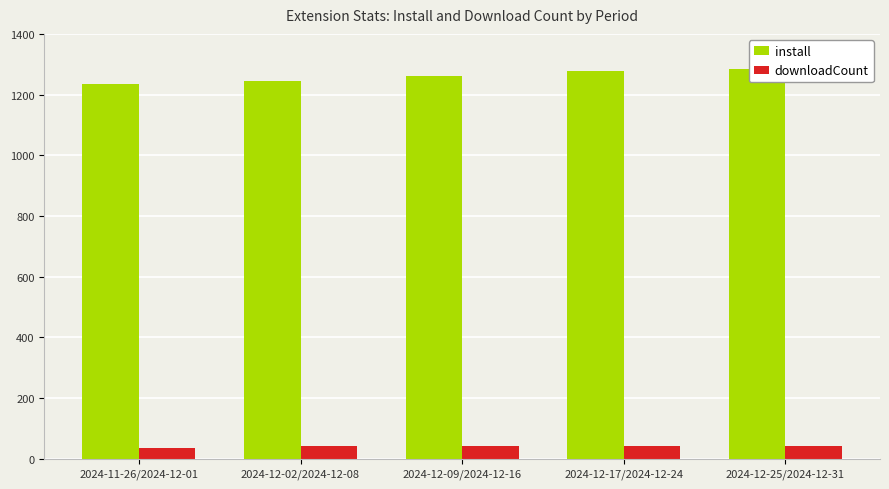

Which has a higher value, 2024-11-26/2024-12-01 or 2024-12-02/2024-12-08?

2024-12-02/2024-12-08